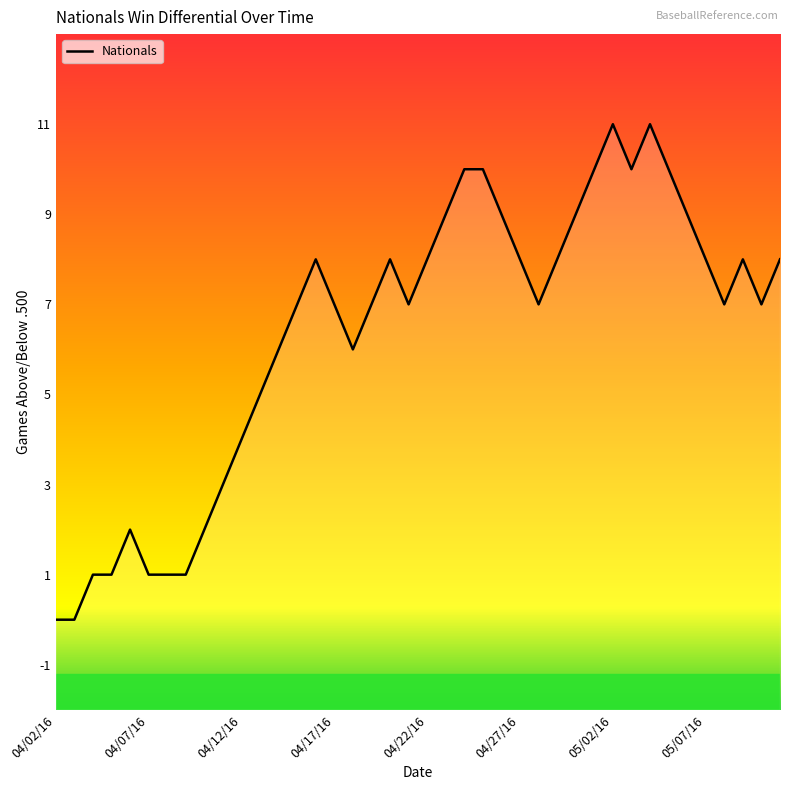

How many lines are shown in the chart?

1